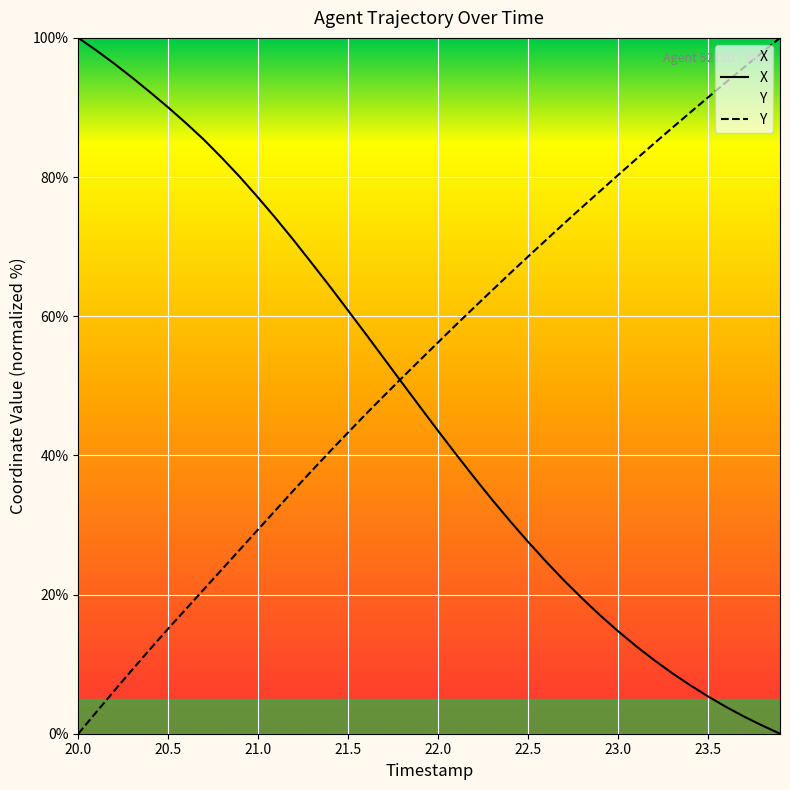

Reading left to right, what are all the values shown in this chart?

X: 100.0	98.2	96.3	94.3	92.2	90.0	87.7	85.3	82.7	80.0	77.0	74.0	70.8	67.5	64.2	60.8	57.4	53.9	50.4	47.0	43.5	40.1	36.8	33.6	30.5	27.6	24.7	22.0	19.5	17.0	14.7	12.6	10.6	8.7	7.0	5.4	3.9	2.5	1.2	0.0
Y: 0.0	3.1	6.2	9.2	12.2	15.1	18.0	20.8	23.7	26.5	29.4	32.2	35.1	37.8	40.6	43.3	46.0	48.6	51.2	53.7	56.2	58.8	61.3	63.7	66.2	68.6	71.0	73.3	75.7	78.0	80.3	82.6	84.8	87.1	89.3	91.4	93.6	95.8	97.9	100.0